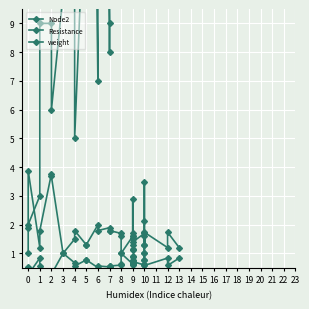

True or false: weight and Resistance cross at least once.

False